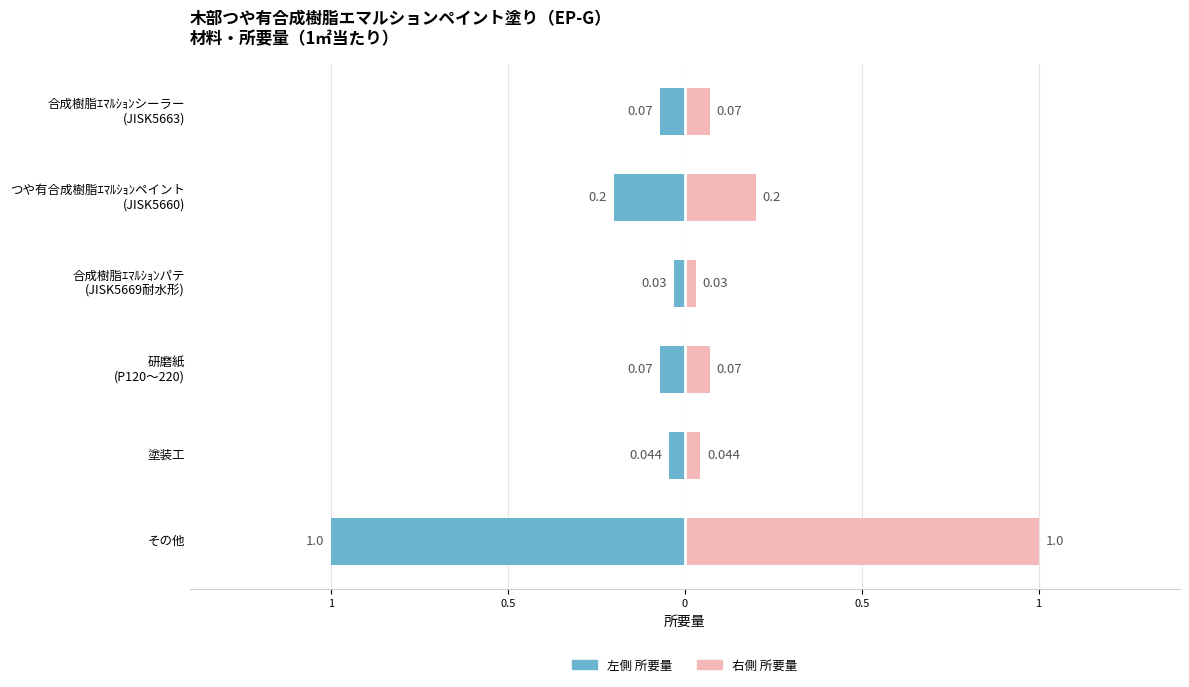

At how many categories does at least one series exceed 0?

6